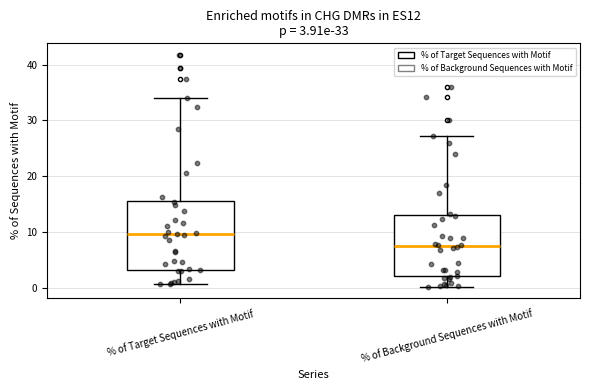

Which box's median line is the highest?

% of Target Sequences with Motif